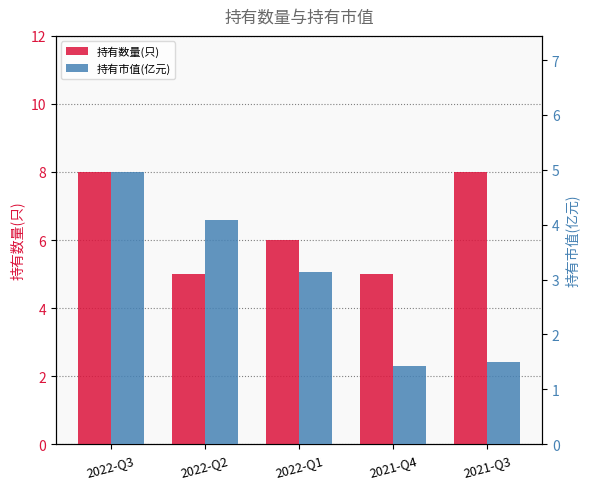

What is the sum of all 持有市值(亿元) values?

15.1